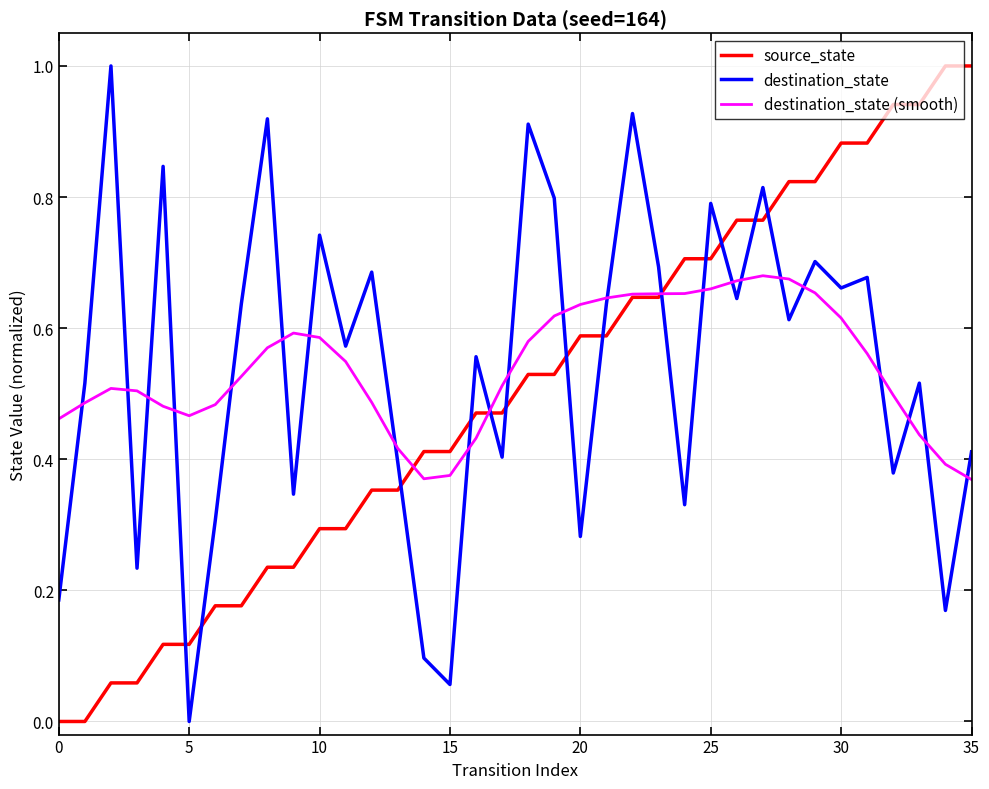

Which series ends up on top after the final intersection of destination_state (smooth) and source_state?

source_state